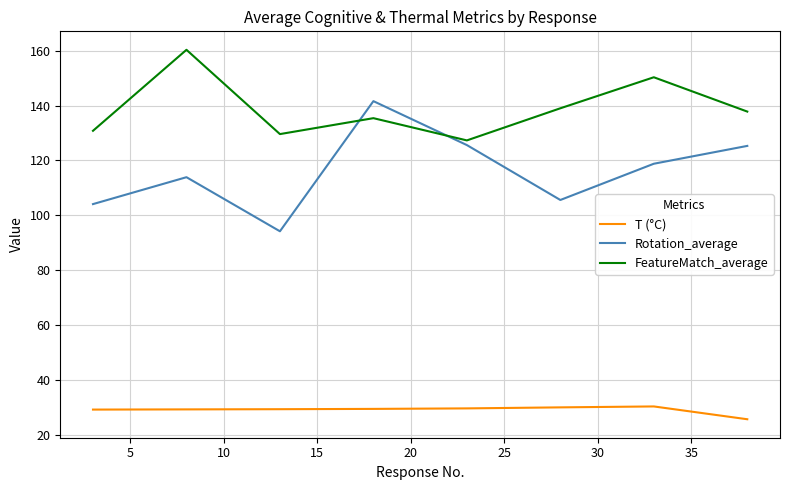

Count the number of categories in the chart.

8